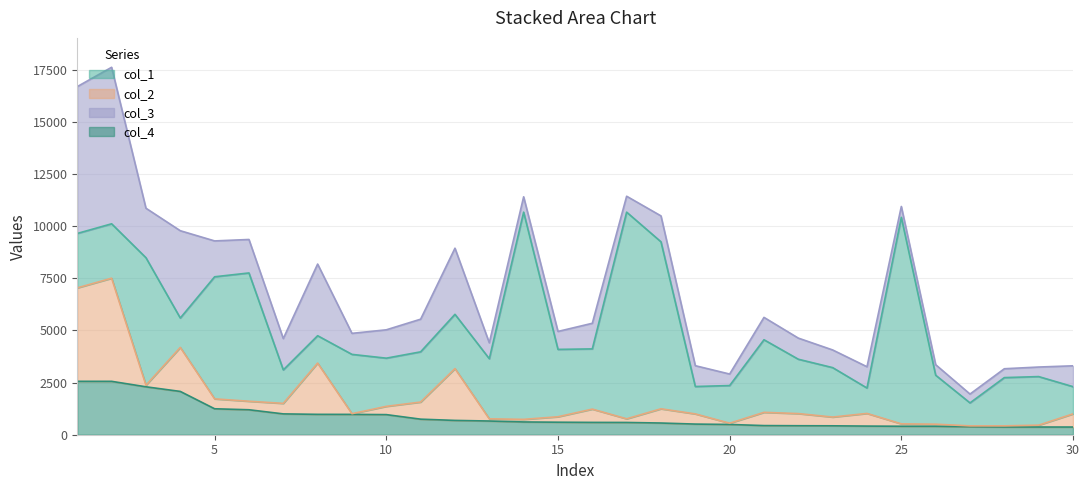

The col_4 series shows 2076 at 4. True or false?

True